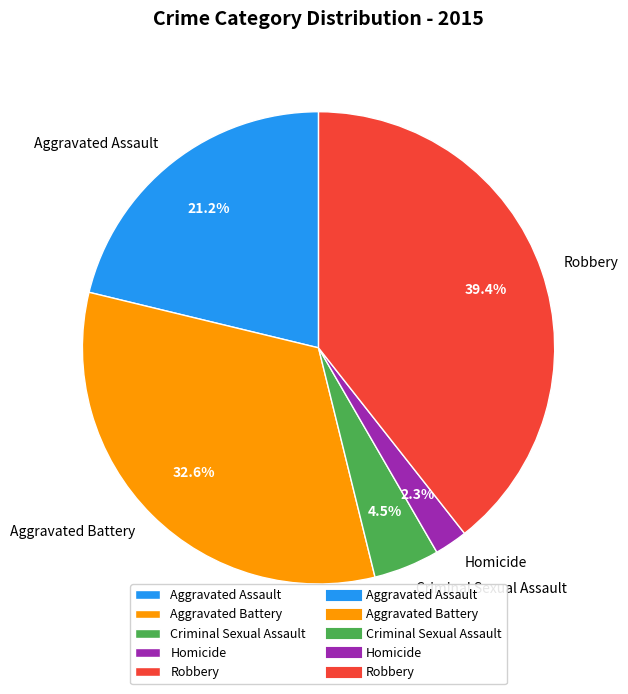

Which has a higher value, Aggravated Battery or Homicide?

Aggravated Battery